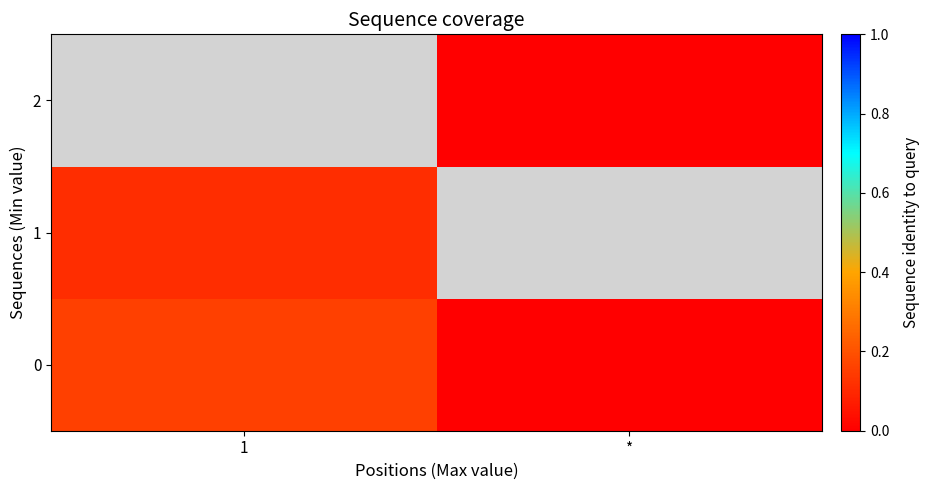

At 1, list the series in order from largest to smallest.

0, 1, 2